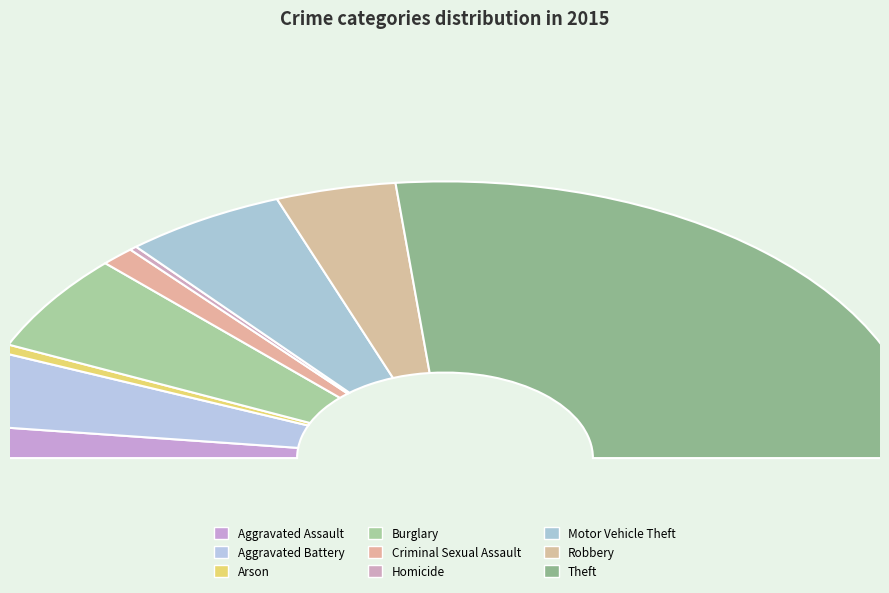

To the nearest percent, what is the difference between the largest and smallest slice percentages?

53%